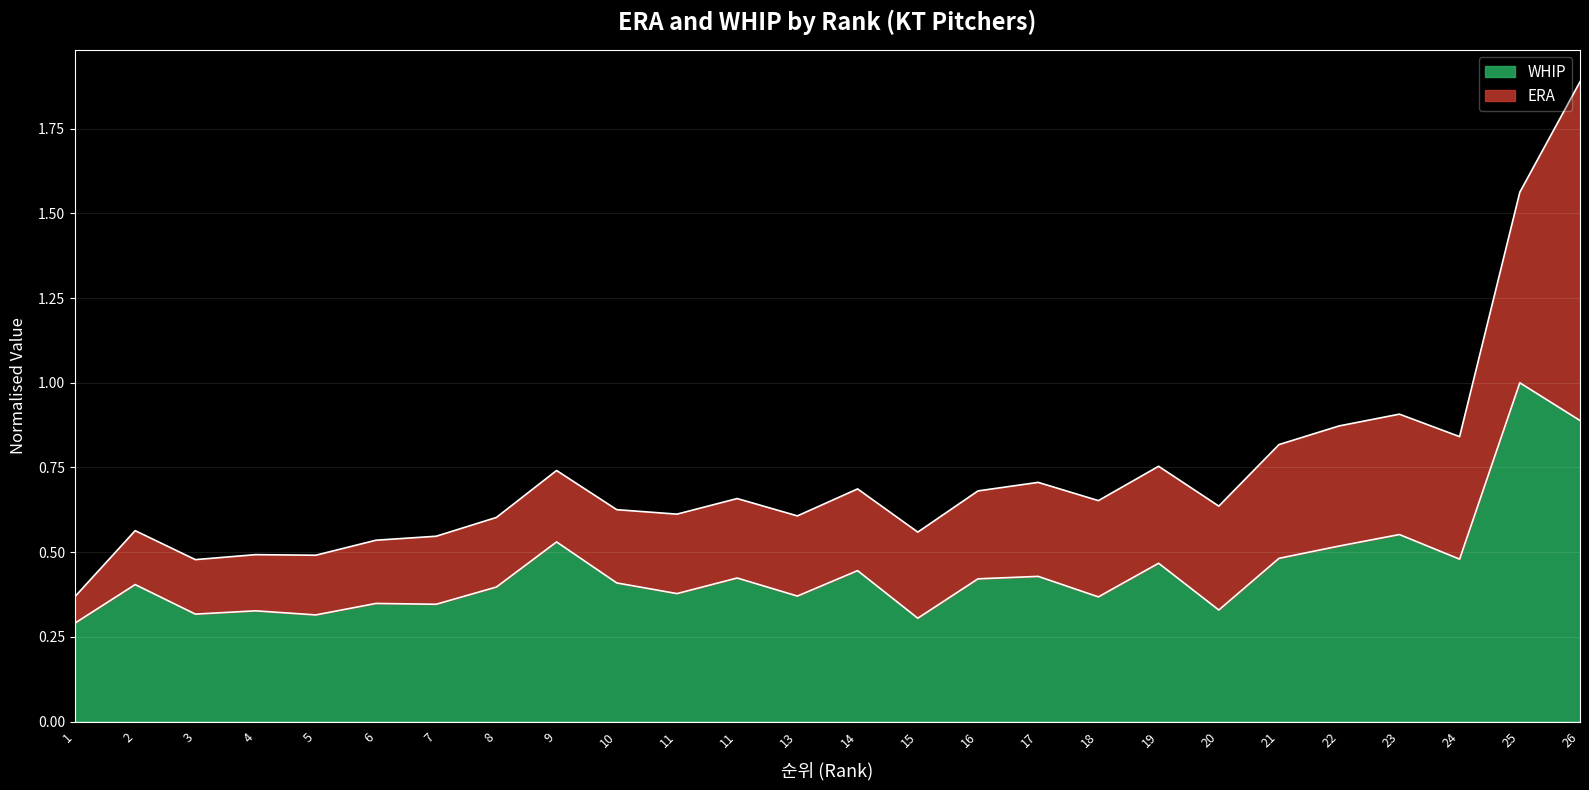

Approximately how many times larger is the value at 15 compared to 25?

0.3